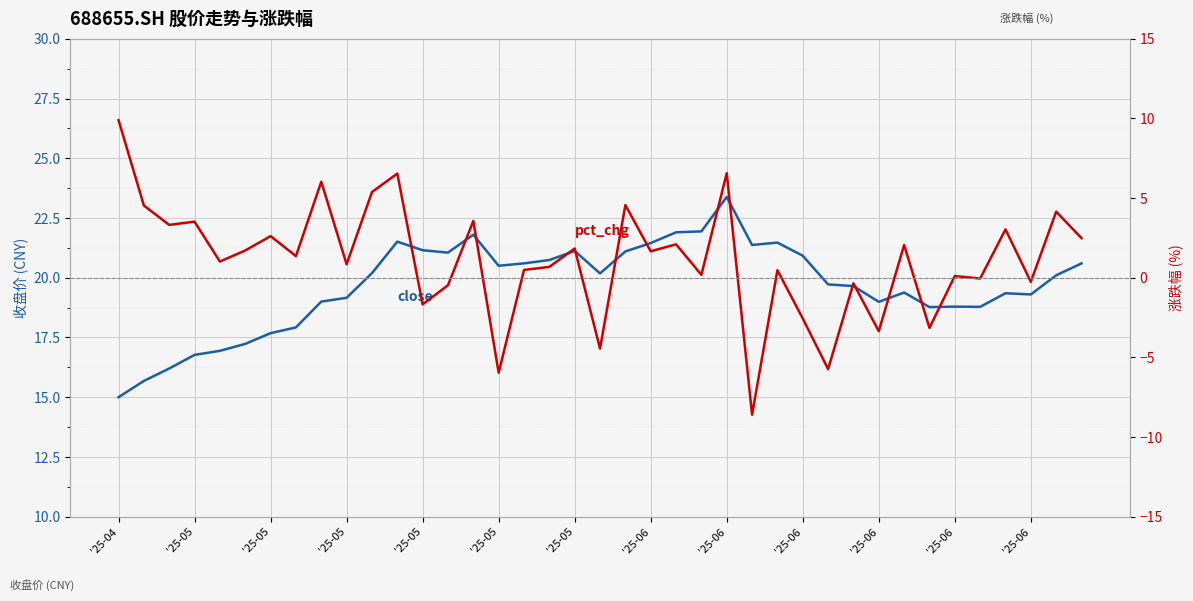

What is the average value of the close series?

19.7